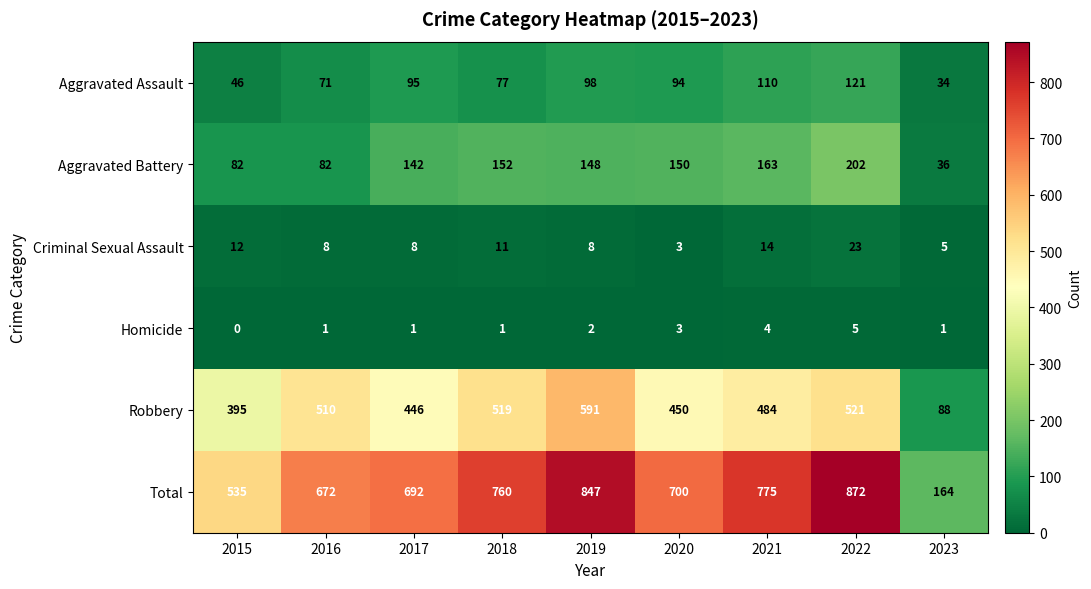

What is the average value of the Criminal Sexual Assault series?

10